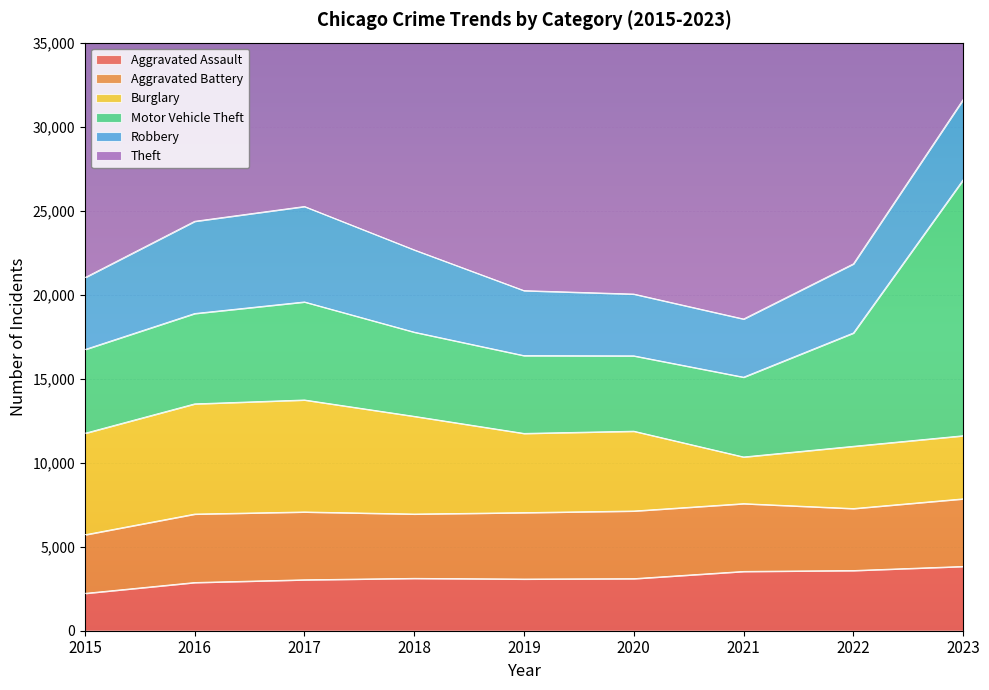

What is the sum of all Motor Vehicle Theft values?

57041